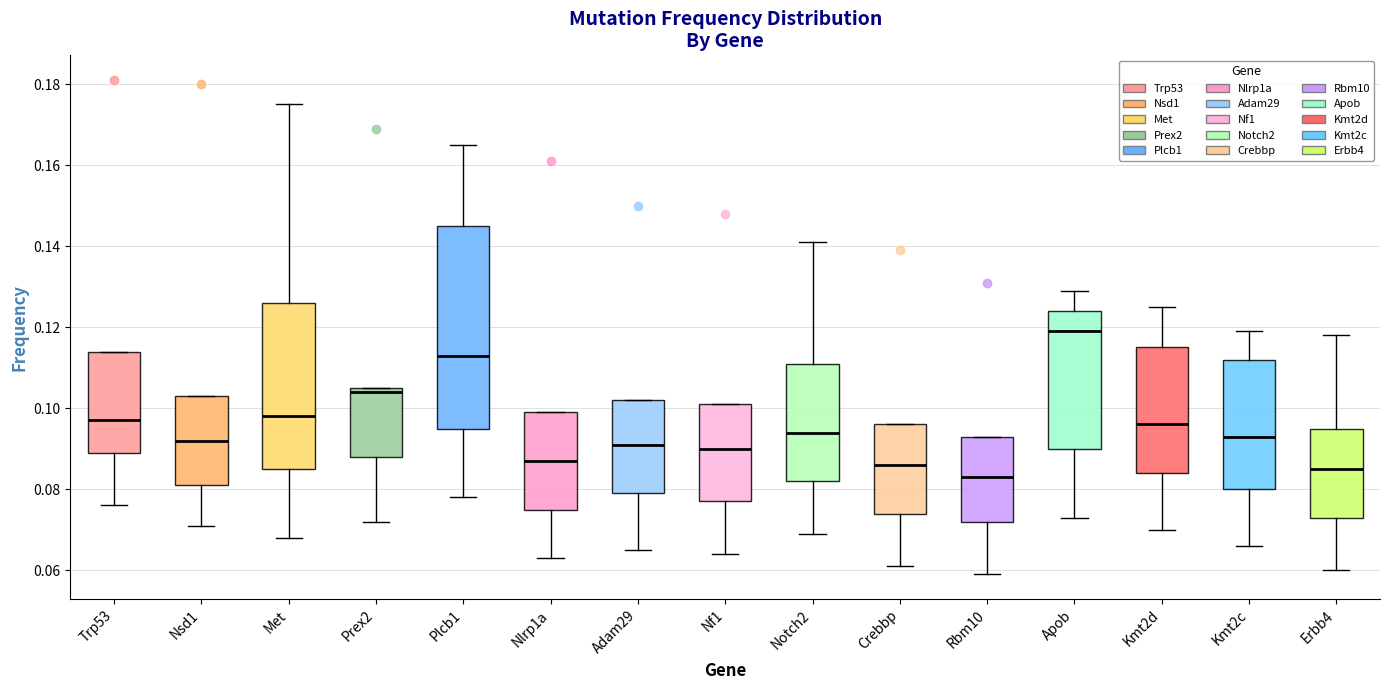

Which box has the lowest median line?

Rbm10